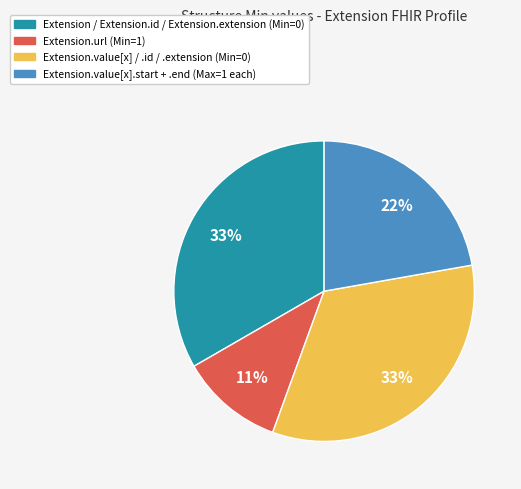

How many slices are in this pie chart?

4